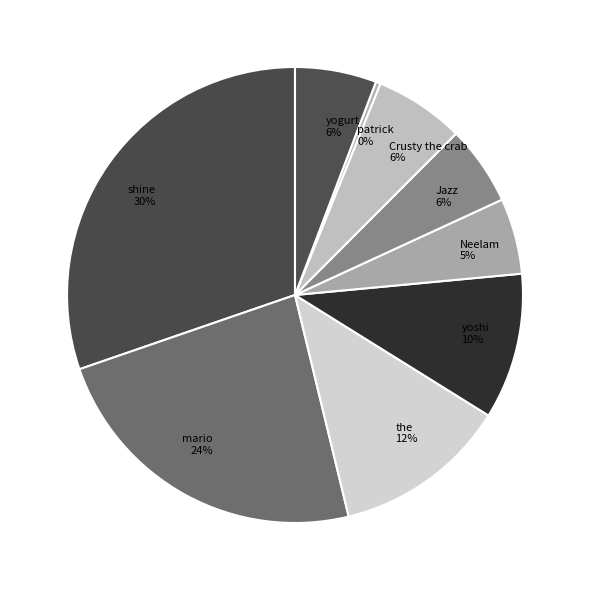

What percentage is the mario slice, to the nearest percent?

24%